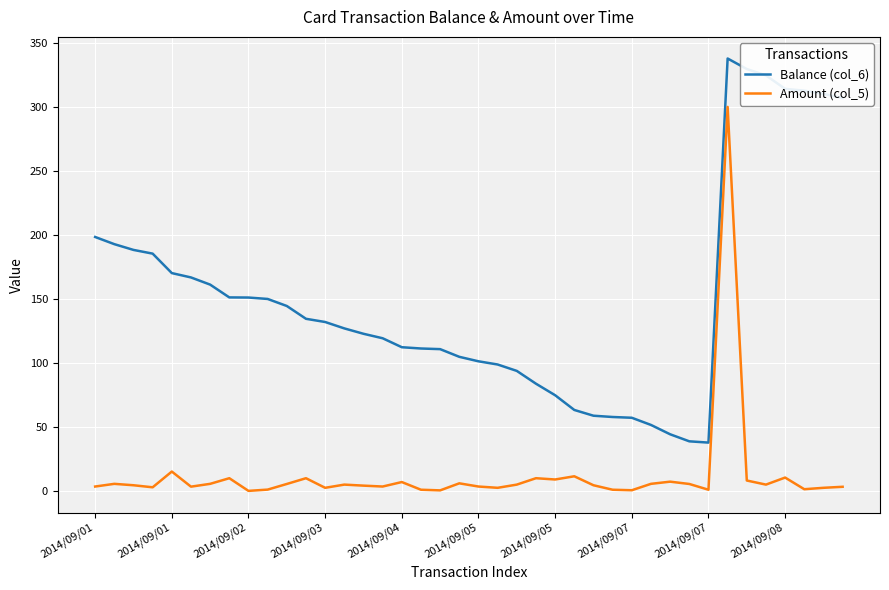

How many lines are shown in the chart?

2